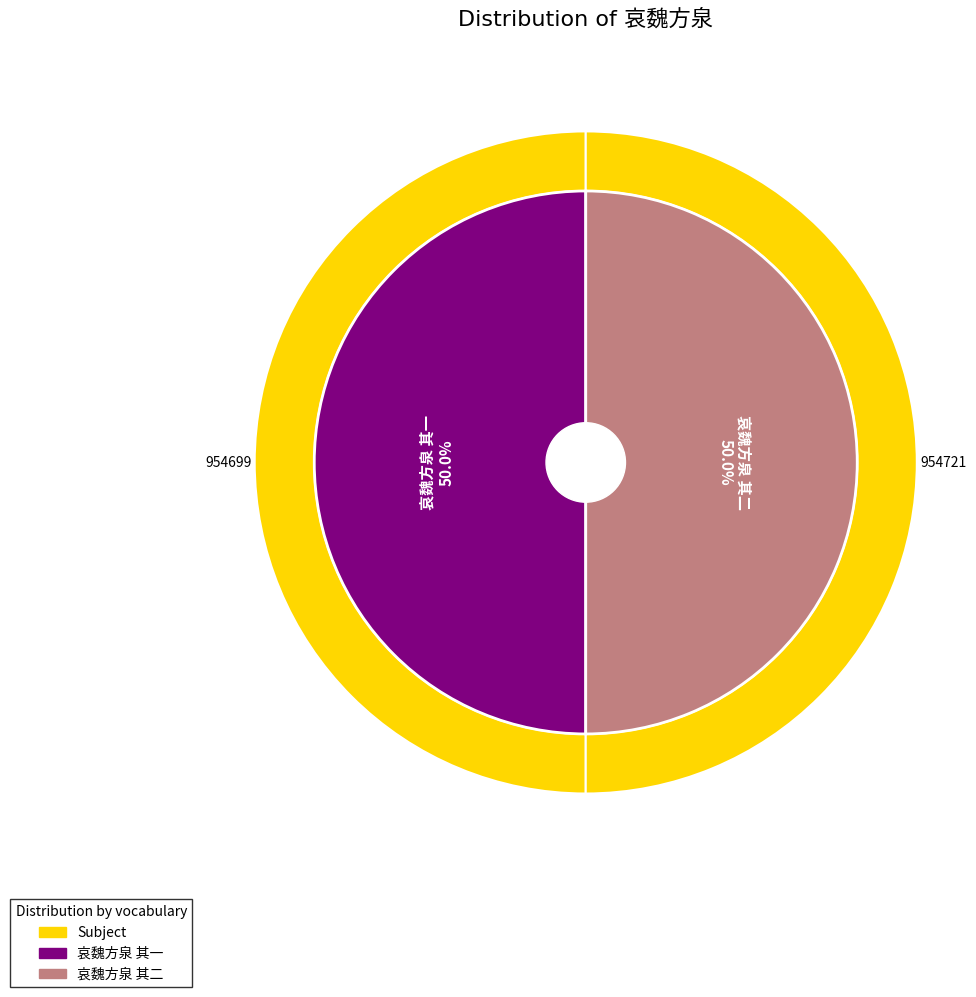

Rank the categories by value from highest to lowest.

哀魏方泉 其二, 哀魏方泉 其一